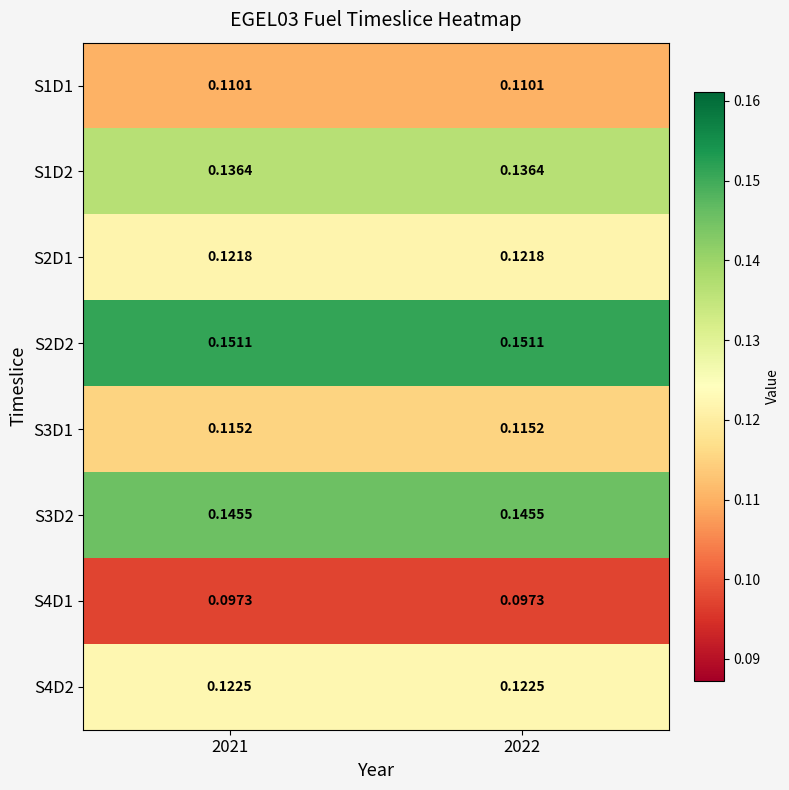

How many distinct data groups are displayed?

8